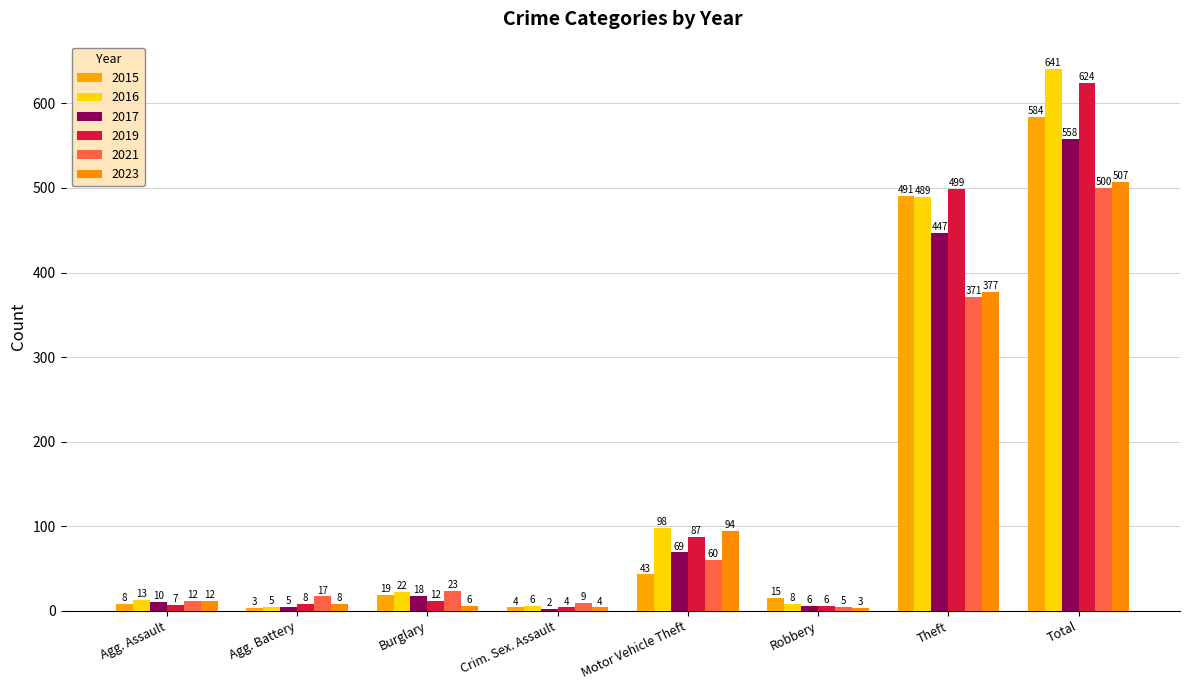

What is the label of the 3rd bar from the left?

Burglary